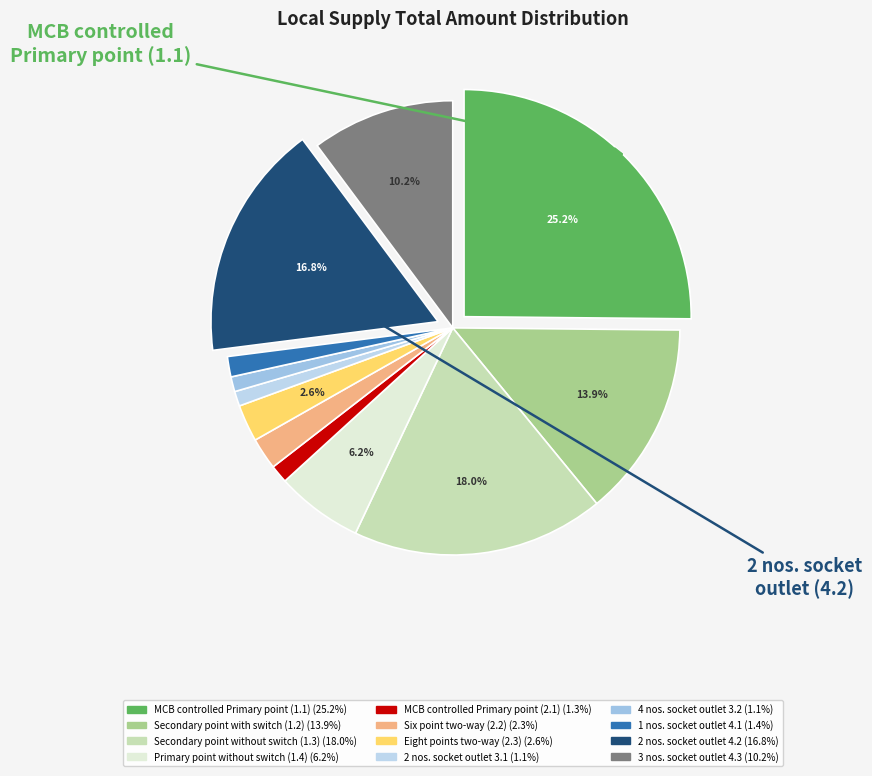

Which slice is the largest?

MCB controlled Primary point (1.1)